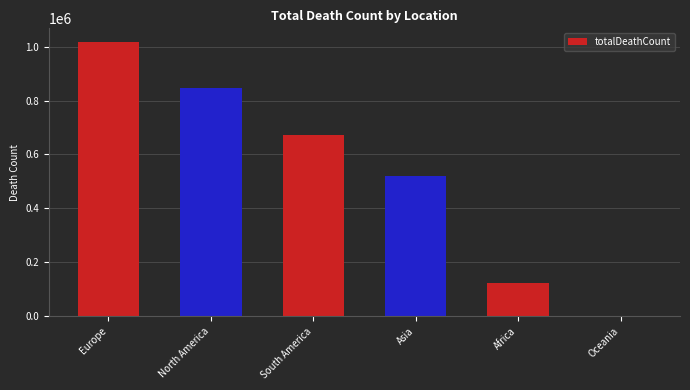

At which label is the value closest to 508898?

Asia